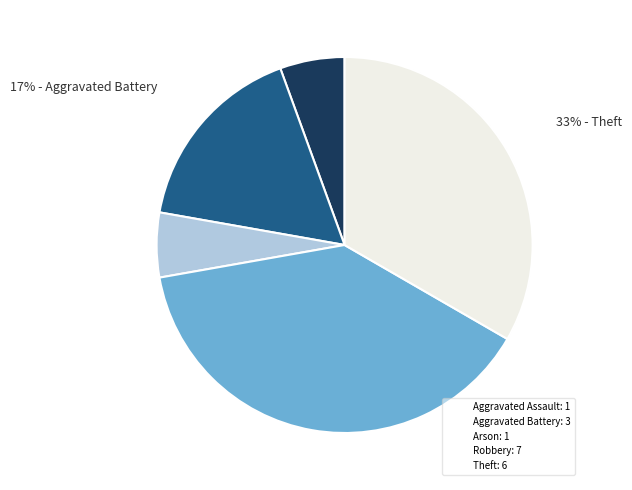

To the nearest percent, what is the average slice percentage?

20%